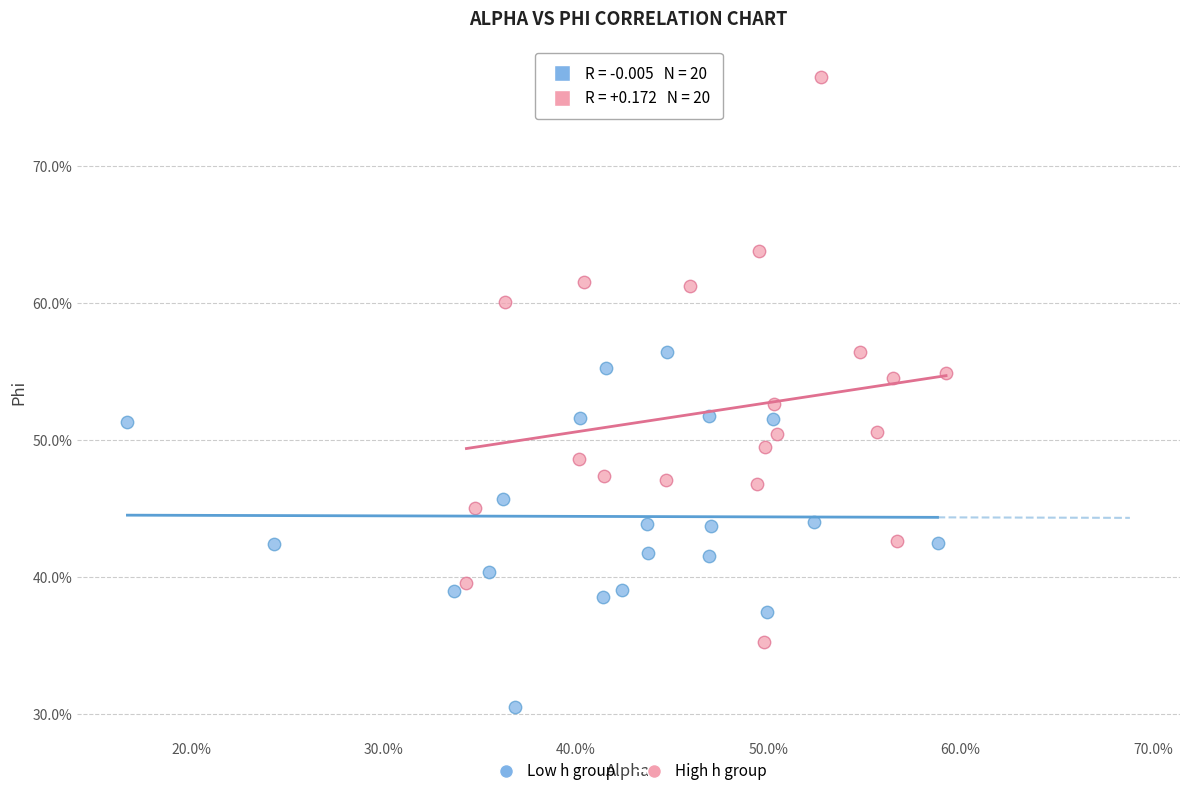

What are all the series names shown in the legend?

Low h group, High h group